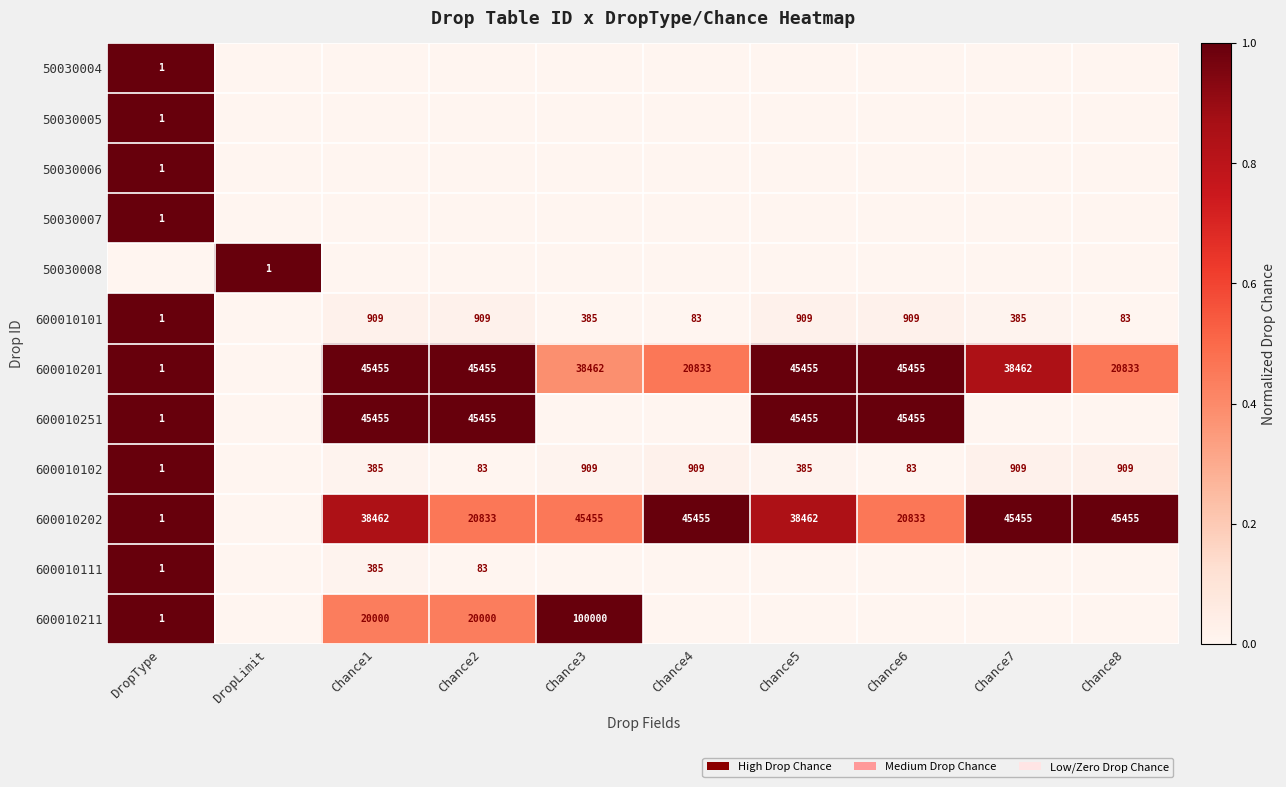

The value of 600010102 at Chance3 is 909. True or false?

True